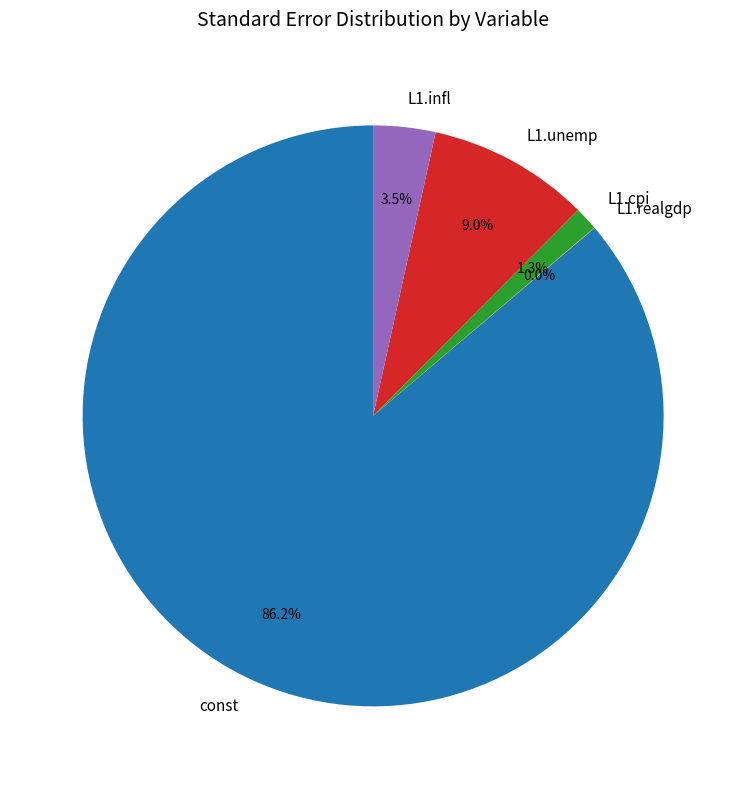

Does any single category account for the majority?

Yes